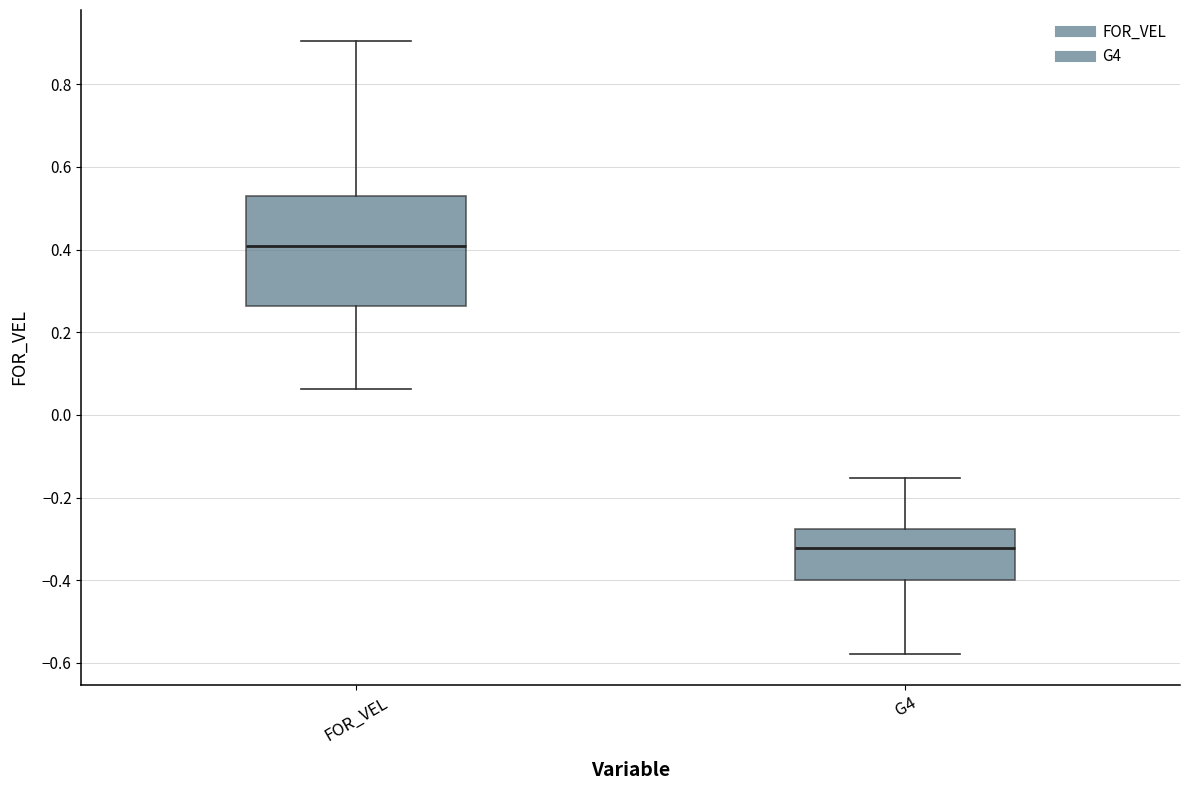

Reading left to right, read every box against the y-axis: the position of its median line, the range the box covers, and the ends of its whiskers. The values are not printed on the chart, so give them approximately, as read against the axis.

FOR_VEL: median 0.40, box 0.26 to 0.52, whiskers 0.06 to 0.90
G4: median -0.32, box -0.40 to -0.28, whiskers -0.58 to -0.16